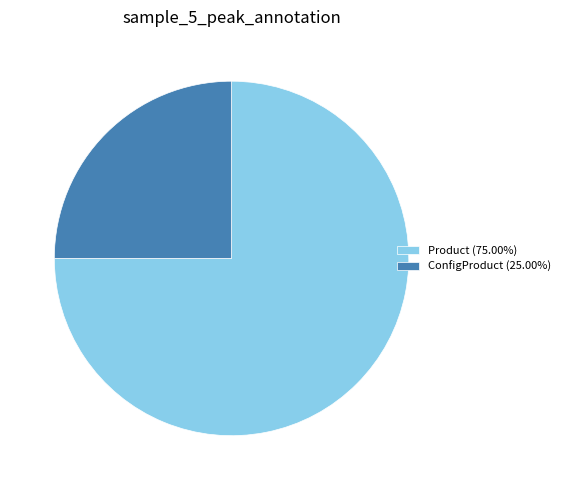

Combined, do Product (75.00%) and ConfigProduct (25.00%) account for over 50%?

Yes